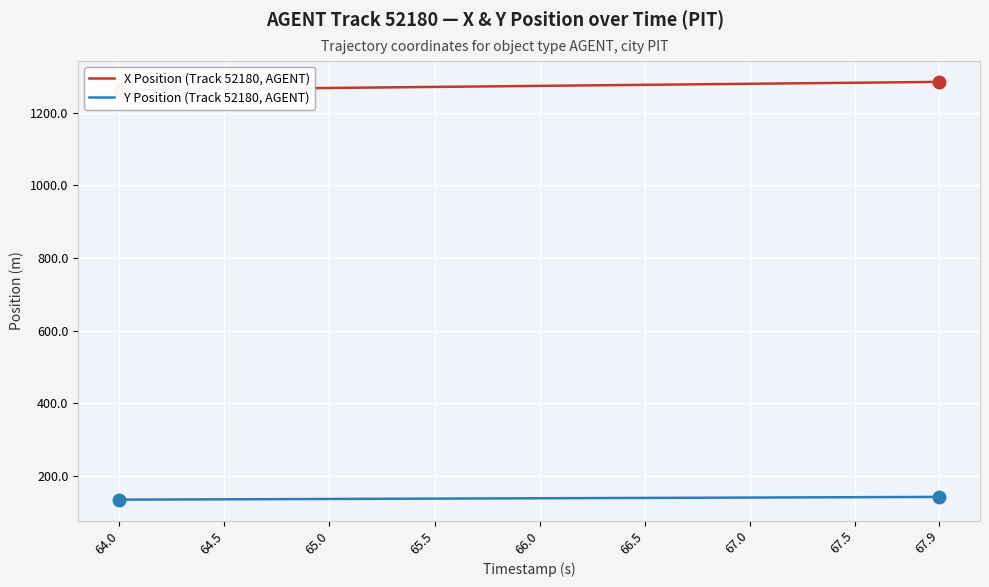

True or false: Y Position (Track 52180, AGENT) has a value of 186.4 at 64.5.

False